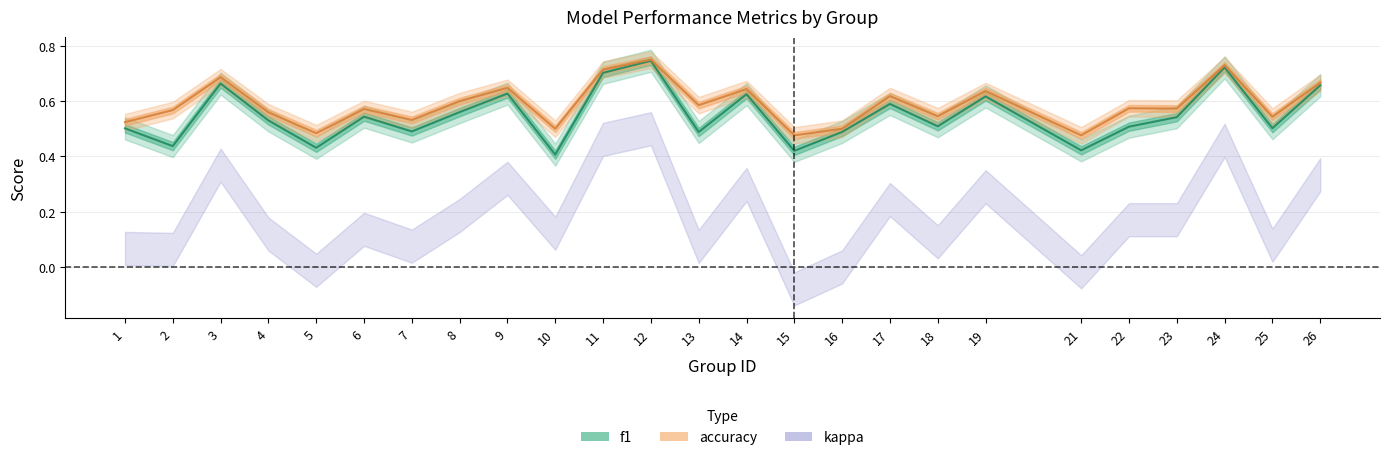

How many distinct data groups are displayed?

3